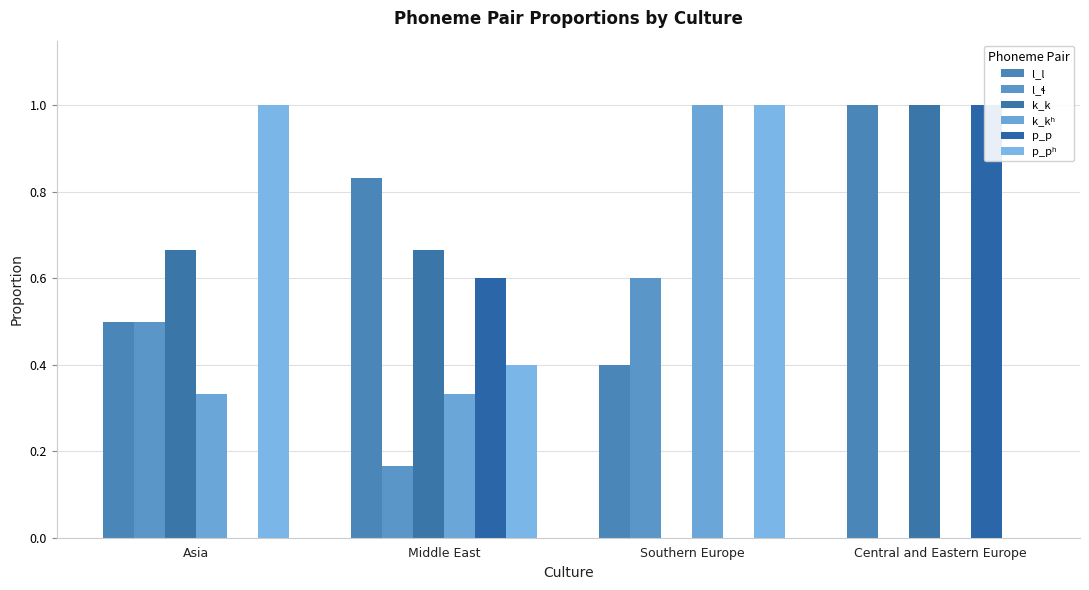

Where is l_l nearest to the value 0?

Southern Europe